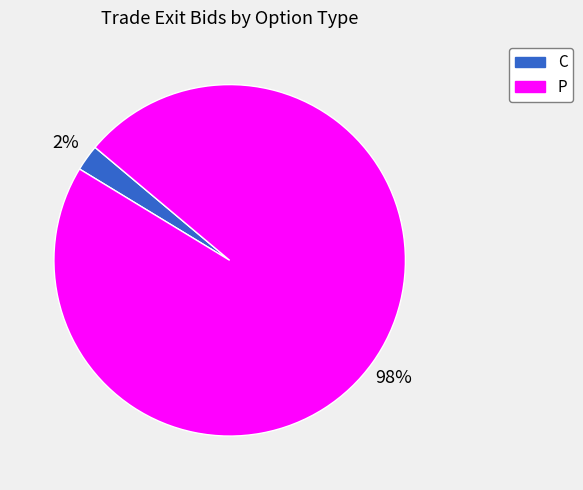

To the nearest percent, what is the average slice percentage?

50%